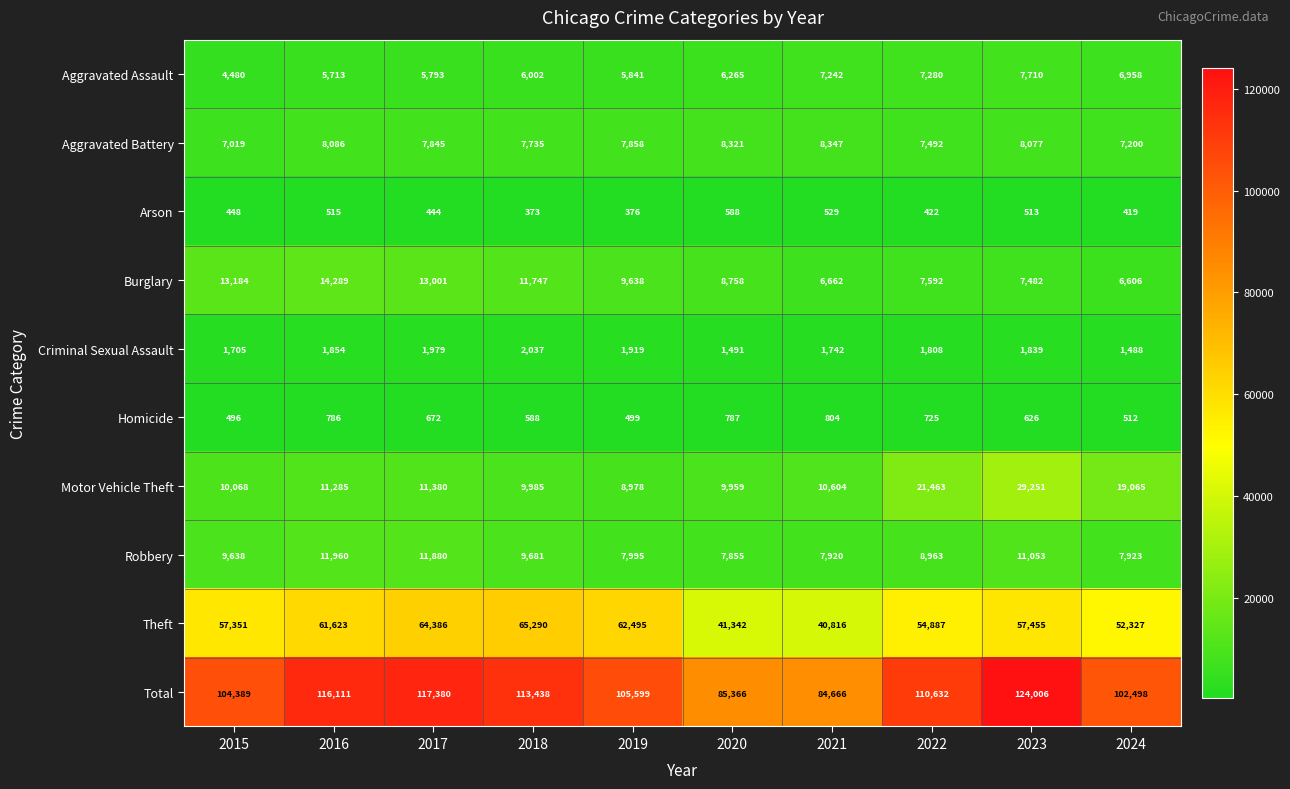

What is the total value across all series at 2021?

169332